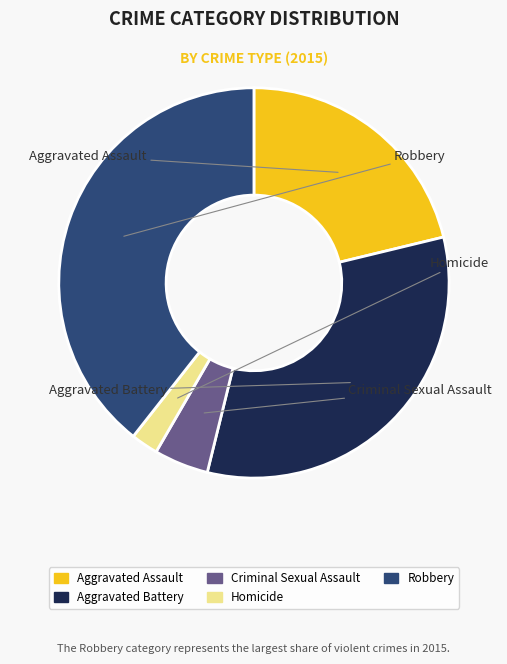

Which slice is the largest?

Robbery